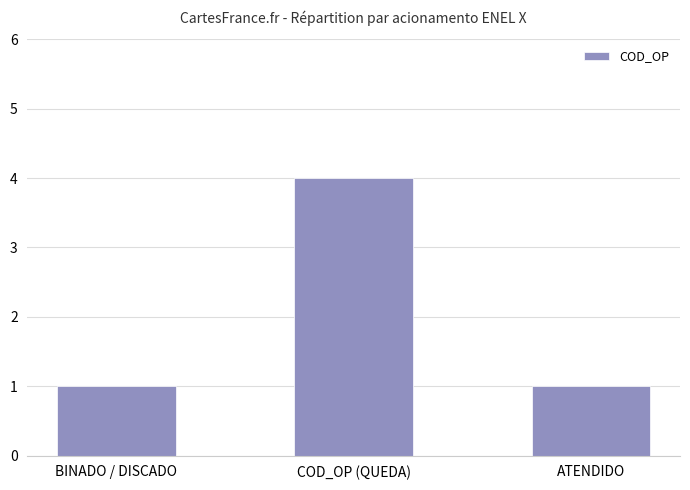

What is the greatest value displayed?

4